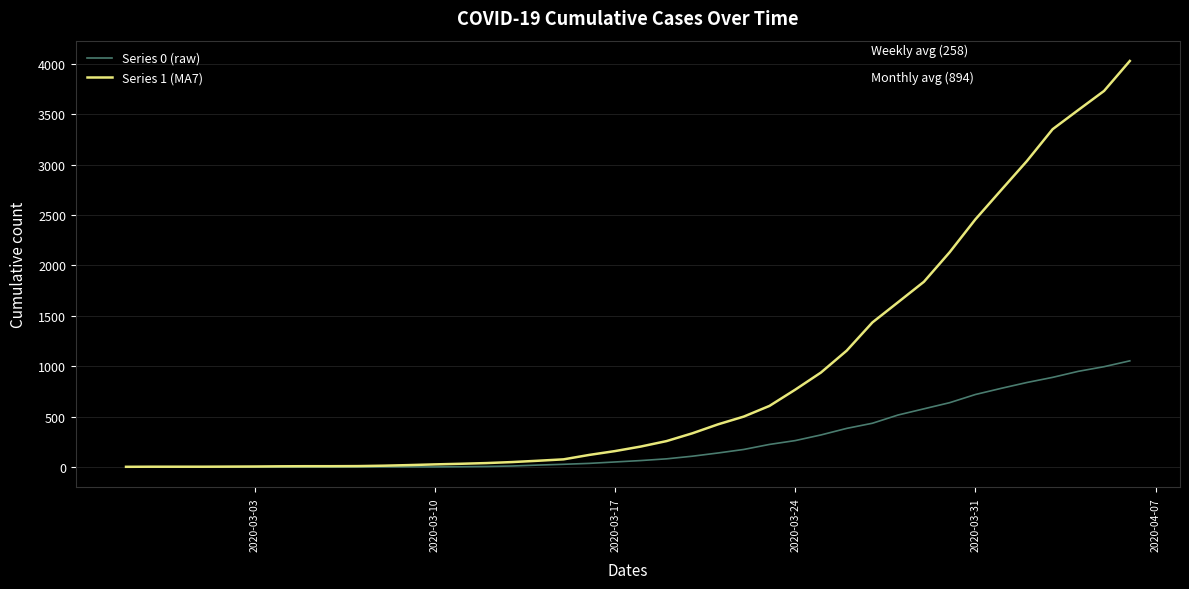

What is the greatest value displayed?

4028